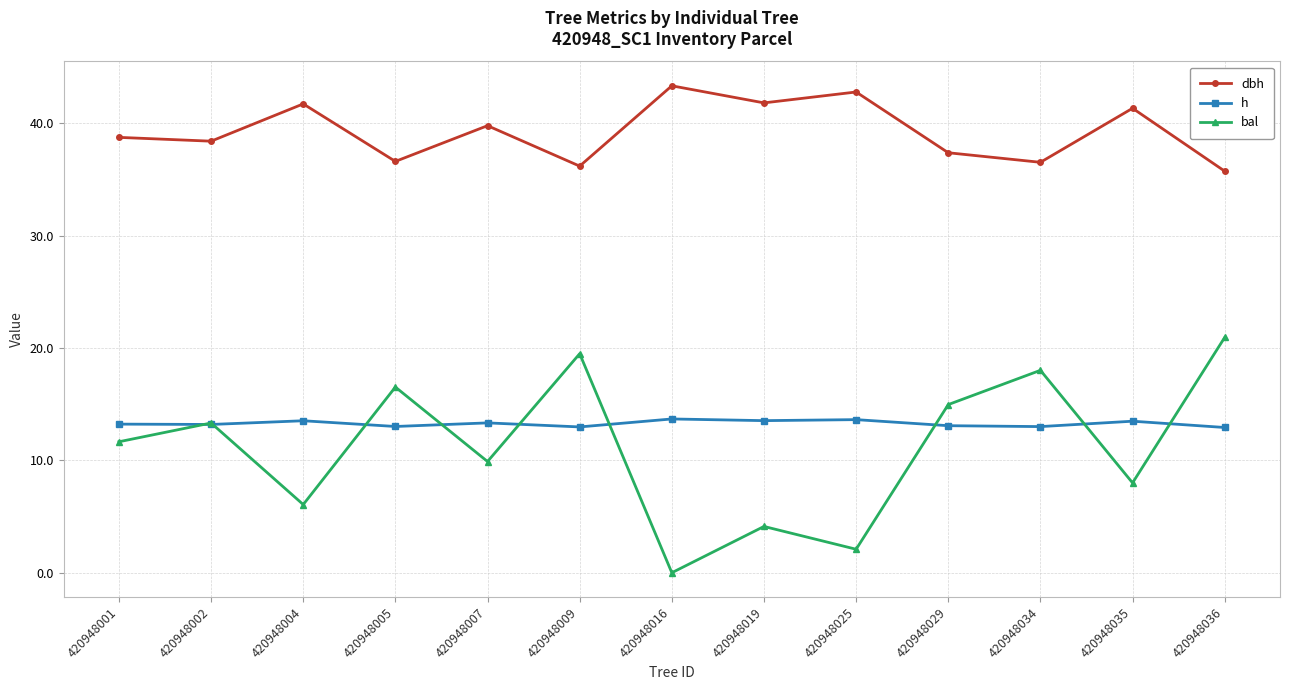

Read the bal value at 420948029.

15.0